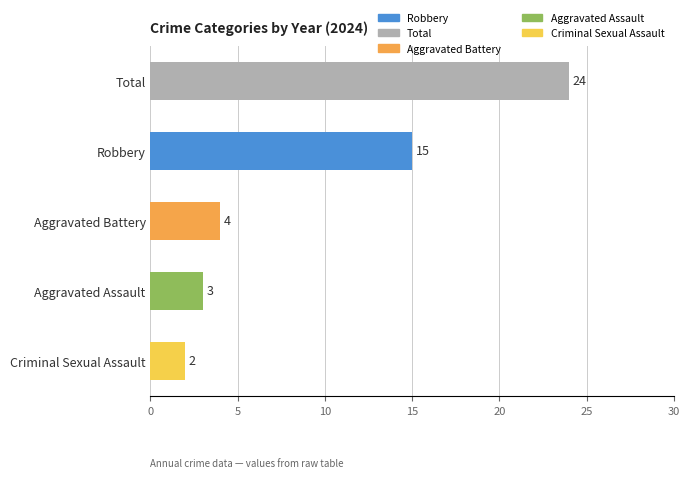

What is the difference between the values at Aggravated Assault and Robbery?

12